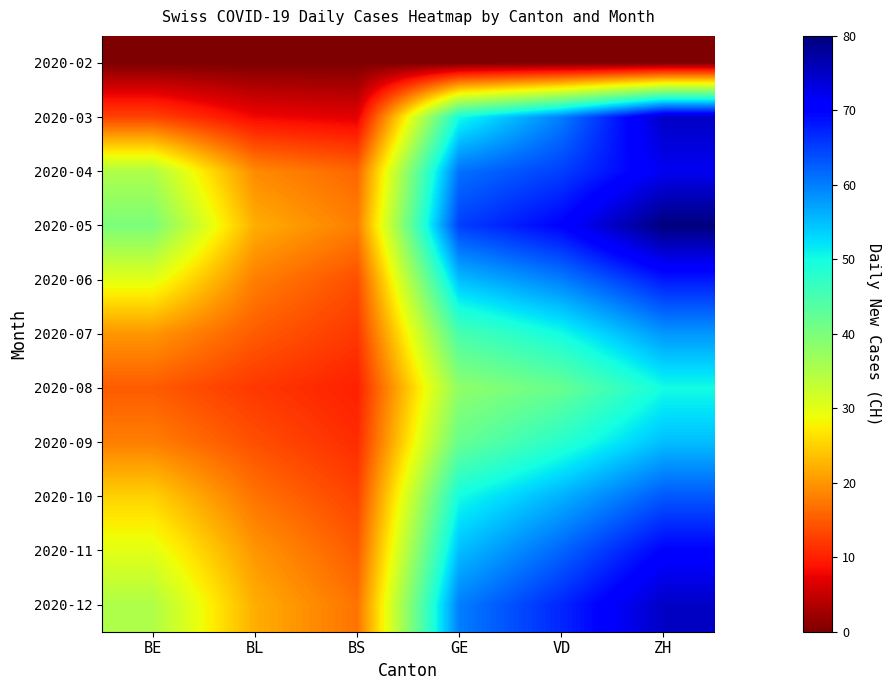

Reading left to right, list all the values displayed in this chart.

2020-02: BE=0	BL=0	BS=0	GE=0	VD=0	ZH=0
2020-03: BE=13	BL=8	BS=7	GE=50	VD=60	ZH=75
2020-04: BE=35	BL=19	BS=16	GE=61	VD=65	ZH=72
2020-05: BE=40	BL=22	BS=18	GE=65	VD=70	ZH=80
2020-06: BE=30	BL=18	BS=14	GE=55	VD=60	ZH=68
2020-07: BE=20	BL=15	BS=12	GE=45	VD=50	ZH=58
2020-08: BE=15	BL=12	BS=10	GE=38	VD=42	ZH=50
2020-09: BE=18	BL=14	BS=11	GE=42	VD=48	ZH=55
2020-10: BE=25	BL=17	BS=13	GE=50	VD=56	ZH=63
2020-11: BE=30	BL=20	BS=15	GE=55	VD=62	ZH=70
2020-12: BE=35	BL=22	BS=17	GE=60	VD=67	ZH=75